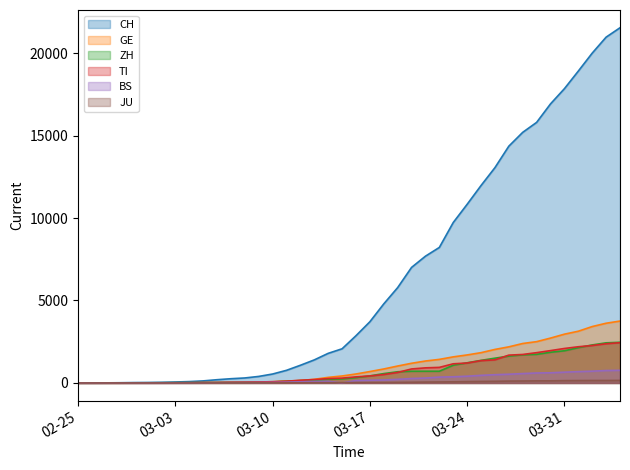

What is the highest value of the GE series?

3753